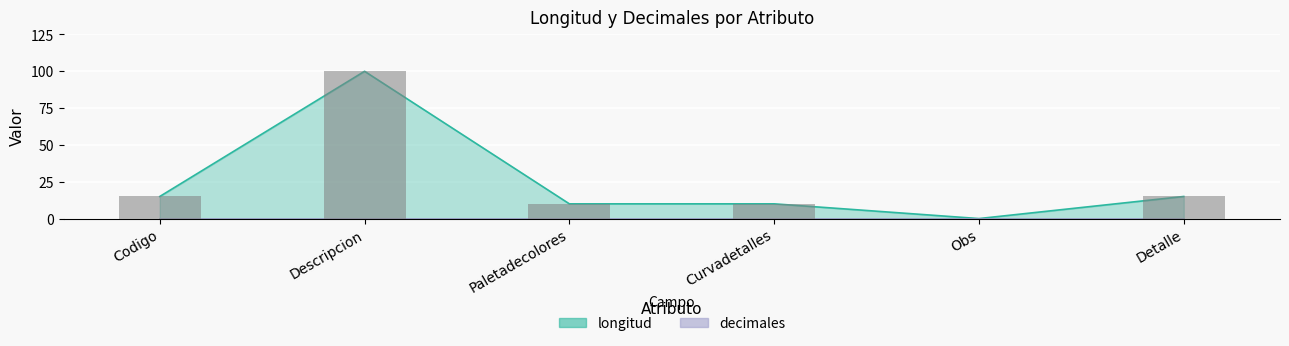

Which category has the highest value across all series?

Descripcion